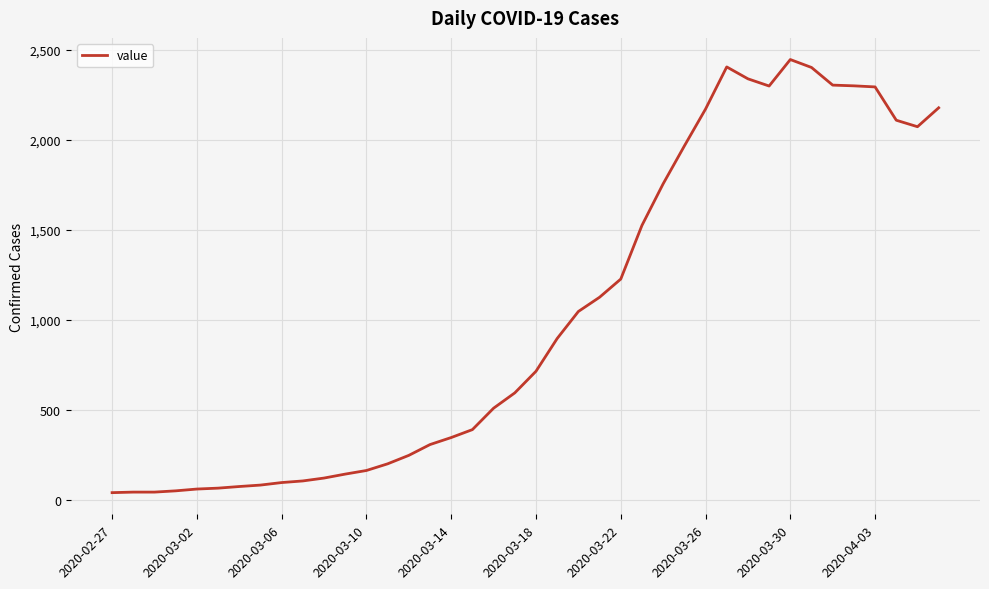

What is the maximum value shown in the chart?

2445